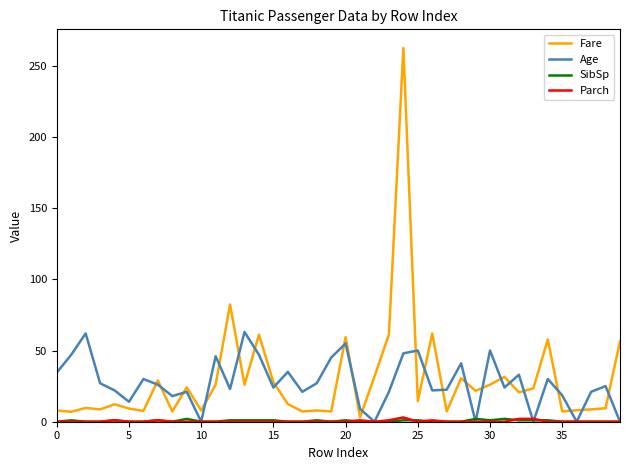

Which series has the widest spread of values?

Fare